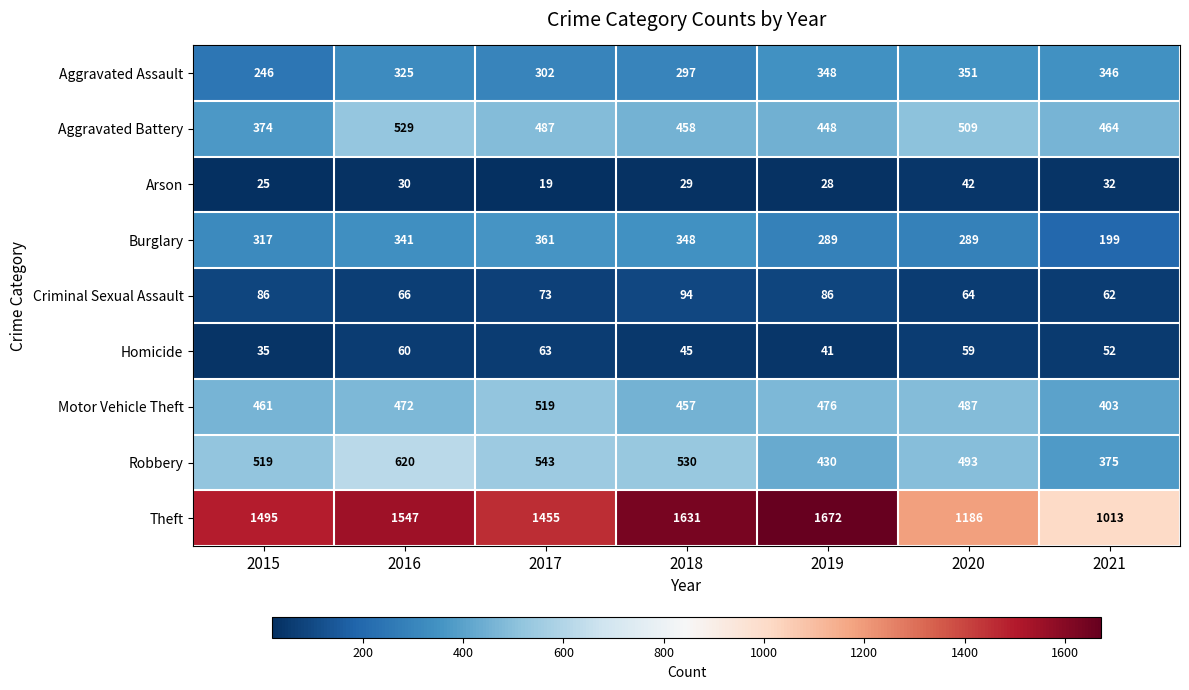

Which series changed the most between 2018 and 2020?

Theft